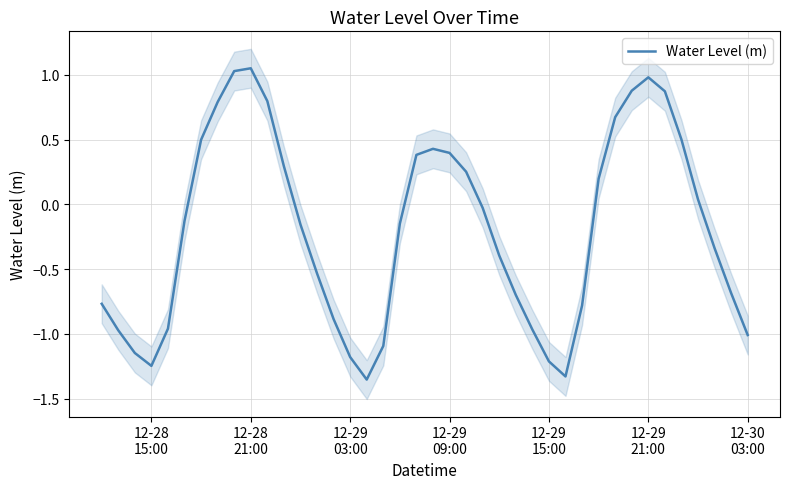

The chart shows a value of 1.0 at 12-29 21:00. True or false?

True